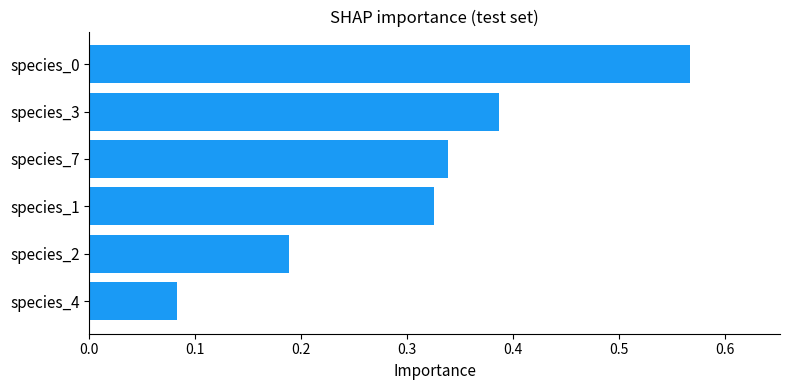

True or false: the data shows 0.8 at species_0.

False